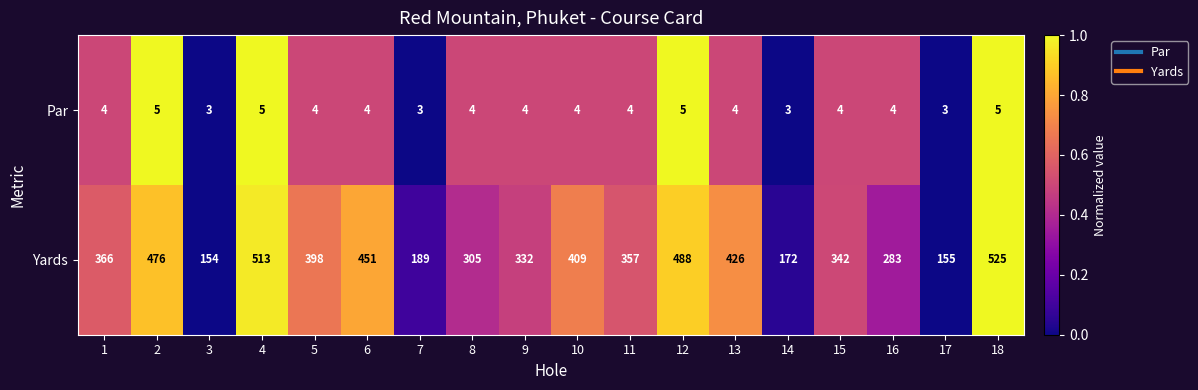

What is the total value across all series at 1?

370